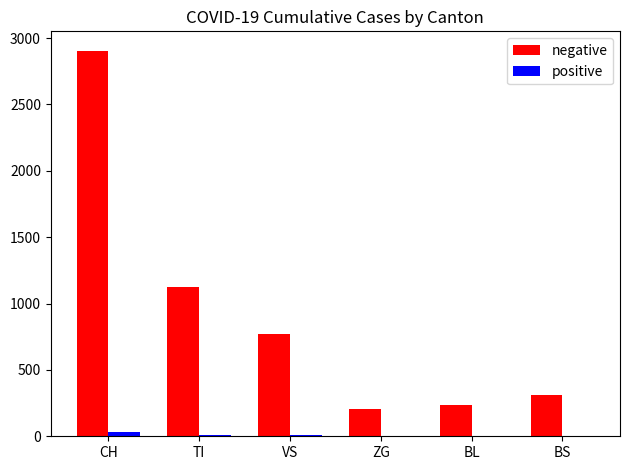

What is the maximum value shown in the chart?

2905